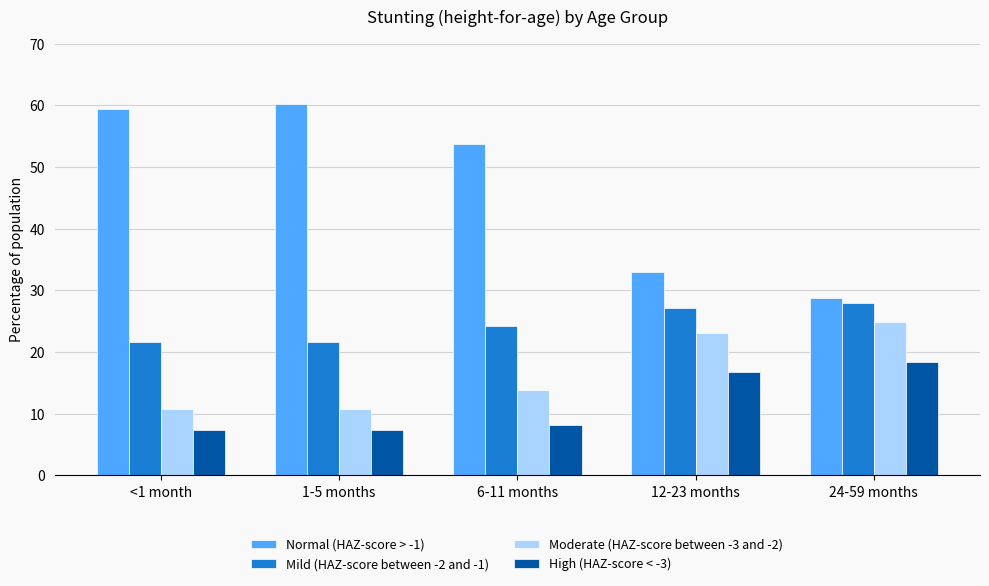

The value of Mild (HAZ-score between -2 and -1) at 12-23 months is 41.1. True or false?

False